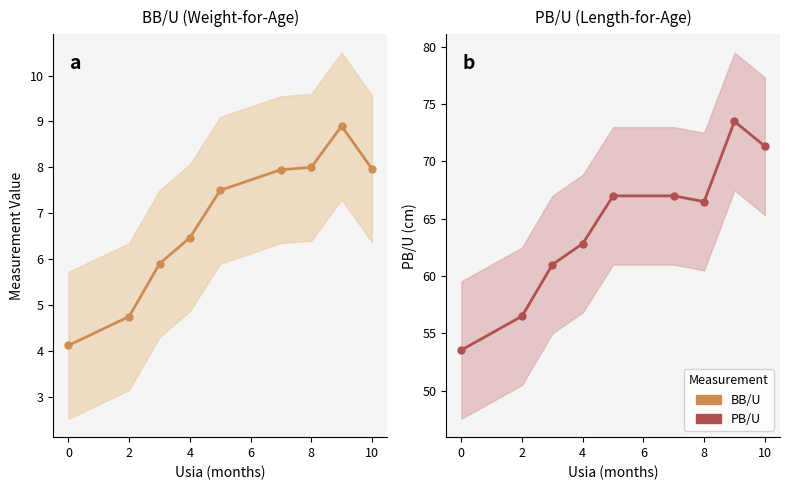

In PB/U, how many points are higher than both neighbors (excluding endpoints)?

1